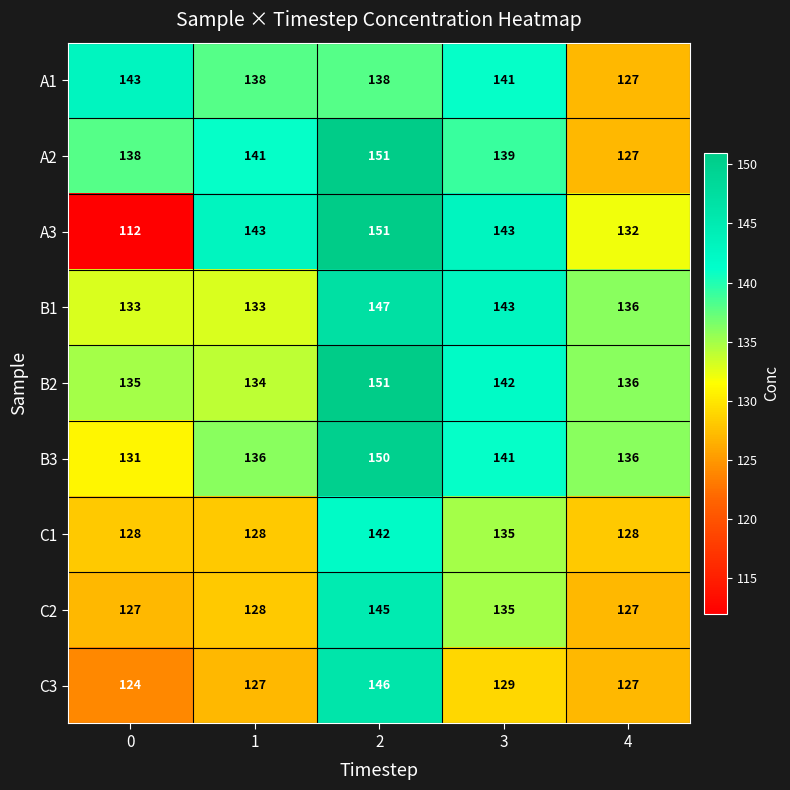

At how many categories does at least one series exceed 145?

1